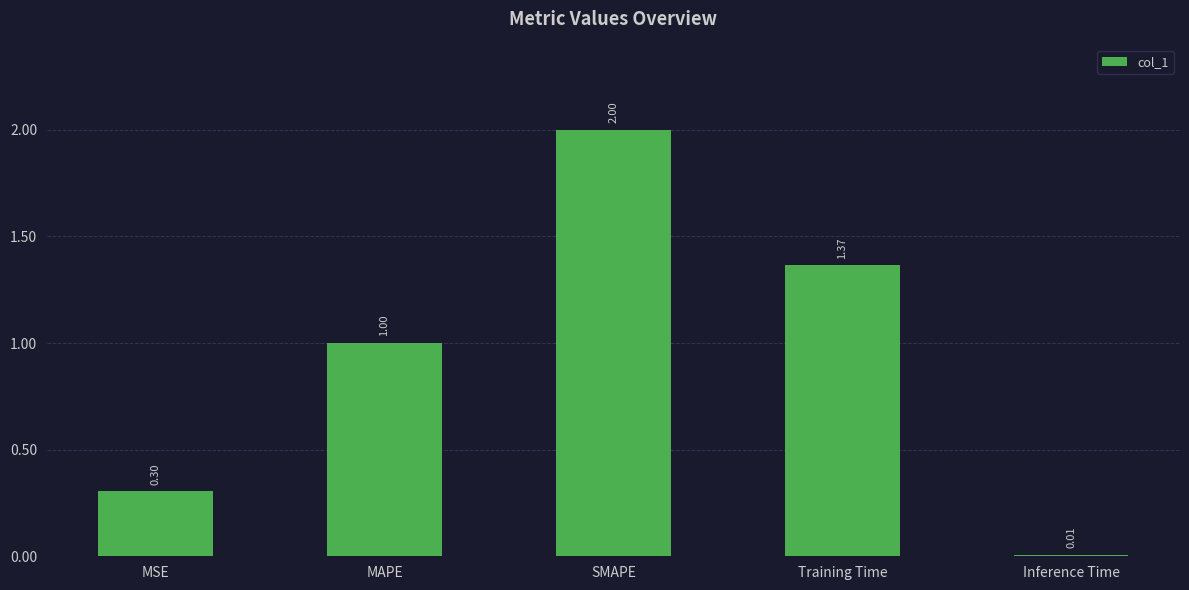

At which label is the value closest to 1?

MAPE